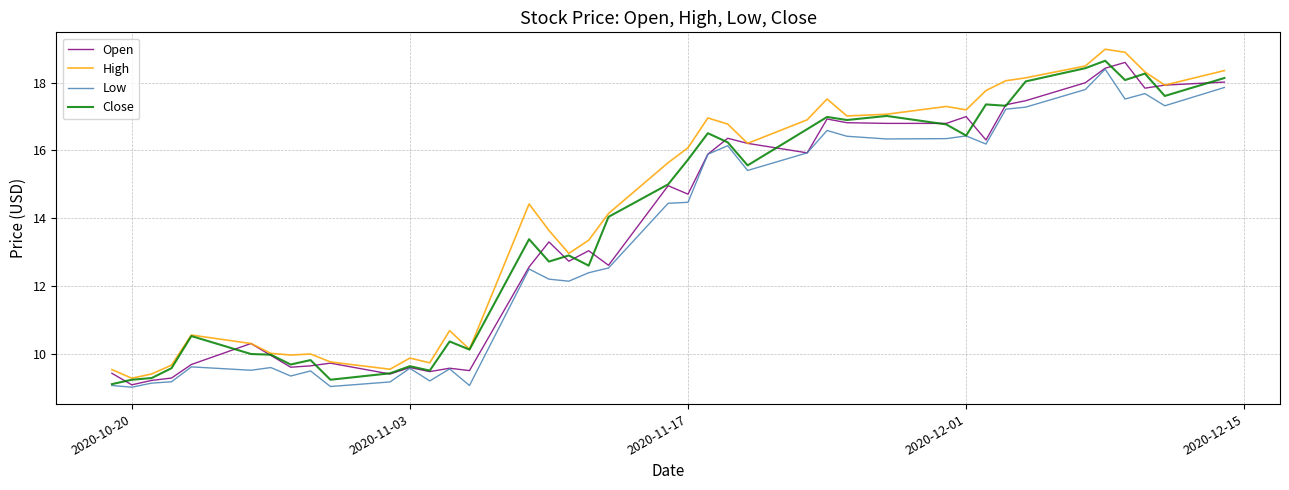

What is the maximum value shown in the chart?

19.0